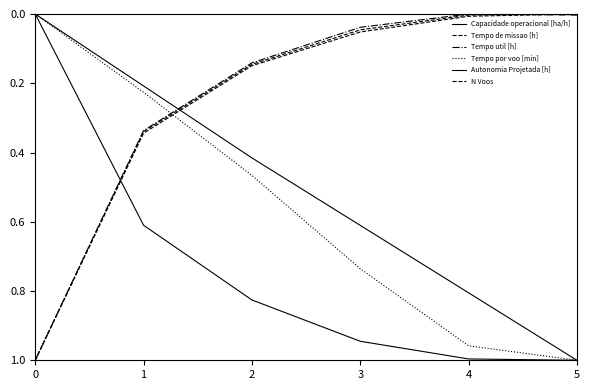

The Autonomia Projetada [h] series shows 0.3 at 0. True or false?

False